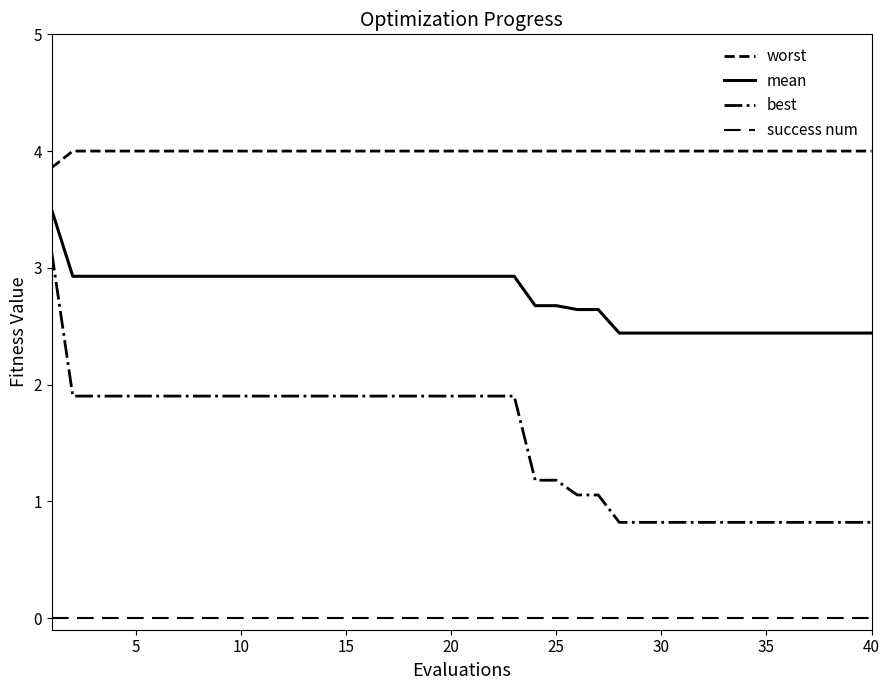

Is this an area chart (filled region under the line)?

No